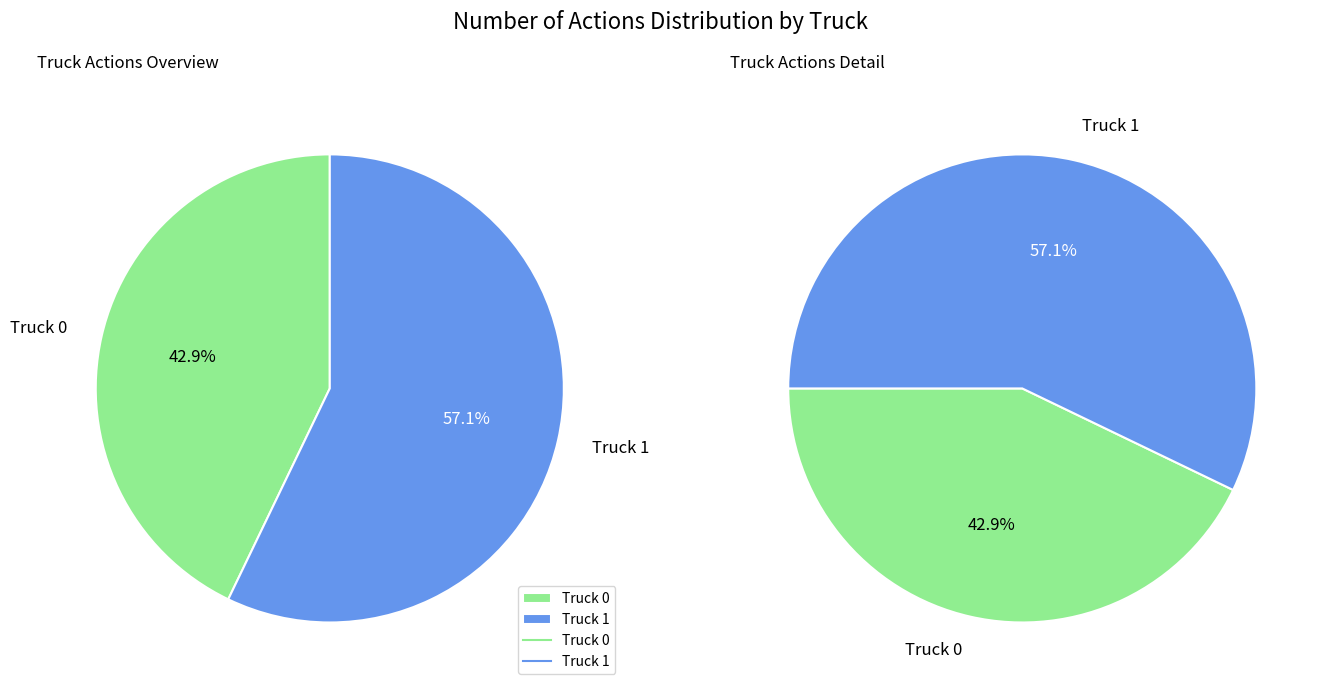

To the nearest percent, what portion does Truck 1 represent?

57%